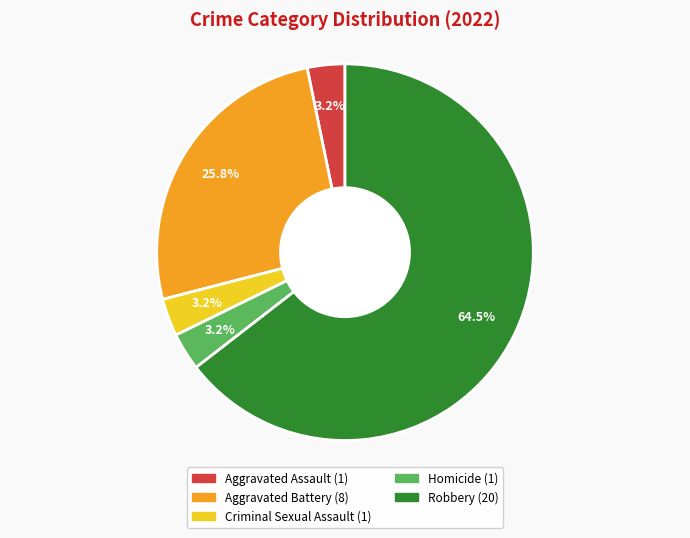

To the nearest percent, what portion does Aggravated Battery represent?

26%